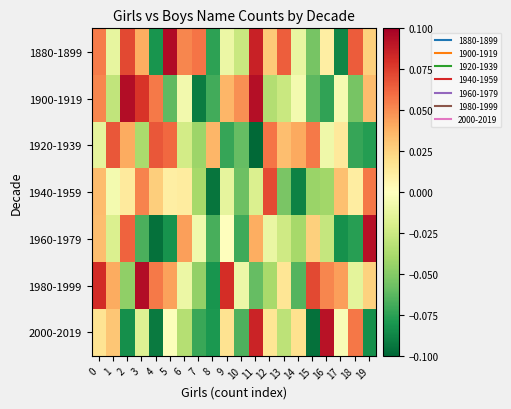

Reading left to right, transcribe all the data shown in this chart.

1880-1899: 0=0.1	1=-0.0	2=0.1	3=0.0	4=-0.1	5=0.1	6=0.1	7=0.1	8=-0.1	9=-0.0	10=-0.0	11=0.1	12=0.0	13=0.1	14=-0.0	15=-0.1	16=0.0	17=-0.1	18=0.1	19=0.0
1900-1919: 0=0.1	1=-0.0	2=0.1	3=0.1	4=0.1	5=-0.1	6=-0.0	7=-0.1	8=-0.1	9=0.0	10=0.0	11=0.1	12=-0.0	13=-0.0	14=-0.0	15=-0.1	16=-0.1	17=-0.0	18=-0.1	19=0.0
1920-1939: 0=-0.0	1=0.1	2=0.0	3=-0.0	4=0.1	5=0.1	6=-0.0	7=-0.0	8=0.0	9=-0.1	10=-0.1	11=-0.1	12=0.1	13=0.0	14=0.0	15=0.1	16=-0.0	17=0.0	18=-0.1	19=-0.1
1940-1959: 0=0.0	1=-0.0	2=0.0	3=0.1	4=0.0	5=0.0	6=0.0	7=-0.0	8=-0.1	9=-0.0	10=-0.1	11=-0.0	12=0.1	13=-0.1	14=-0.1	15=-0.0	16=-0.0	17=0.0	18=0.0	19=0.1
1960-1979: 0=0.0	1=-0.0	2=0.1	3=-0.1	4=-0.1	5=-0.1	6=0.0	7=-0.0	8=-0.1	9=0.0	10=-0.1	11=0.0	12=-0.0	13=-0.0	14=-0.0	15=0.0	16=-0.0	17=-0.1	18=-0.1	19=0.1
1980-1999: 0=0.1	1=0.0	2=-0.0	3=0.1	4=0.1	5=0.0	6=-0.0	7=-0.0	8=-0.1	9=0.1	10=-0.0	11=-0.1	12=-0.0	13=0.0	14=-0.1	15=0.1	16=0.1	17=0.0	18=-0.0	19=0.0
2000-2019: 0=0.0	1=0.0	2=-0.1	3=-0.0	4=-0.1	5=-0.0	6=-0.0	7=-0.1	8=-0.1	9=0.0	10=-0.1	11=0.1	12=0.0	13=-0.0	14=0.0	15=-0.1	16=0.1	17=-0.0	18=0.1	19=-0.1